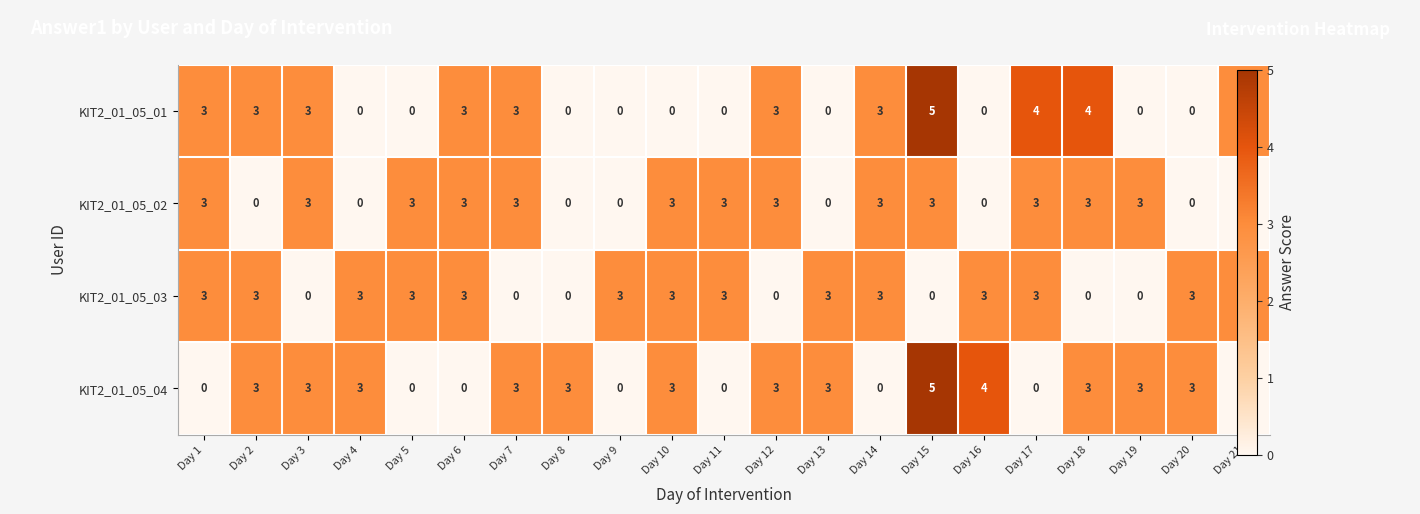

The value of KIT2_01_05_01 at Day 17 is 2. True or false?

False